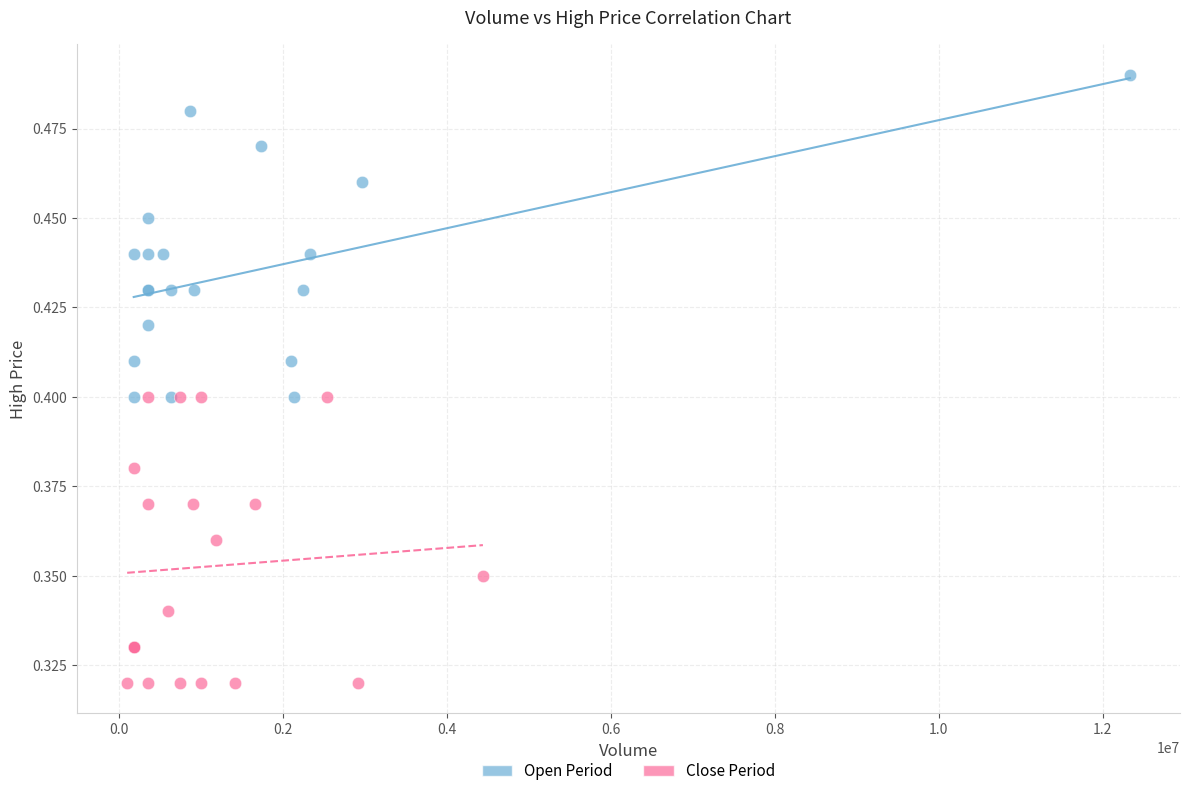

Which series reaches the minimum Y coordinate?

Close Period